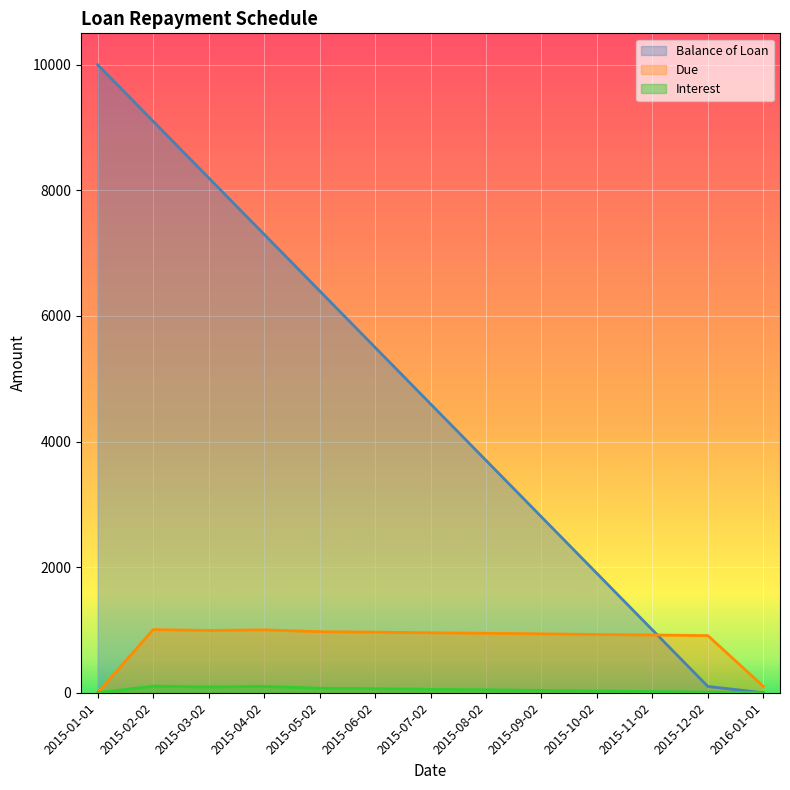

At how many categories does at least one series exceed 5316?

6